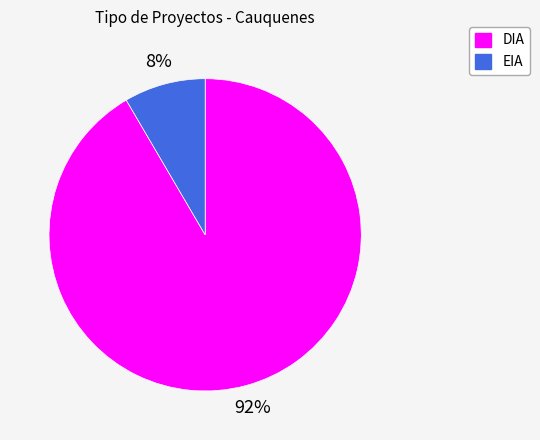

How many segments does this pie chart have?

2